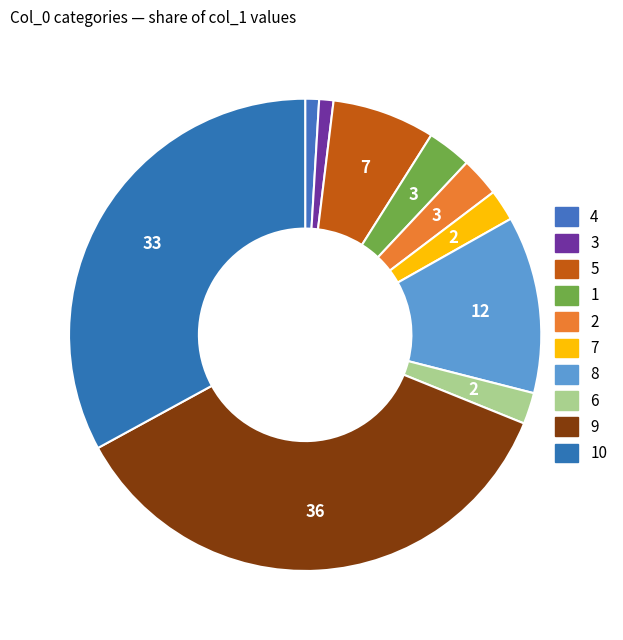

Is there a majority slice in this chart?

No